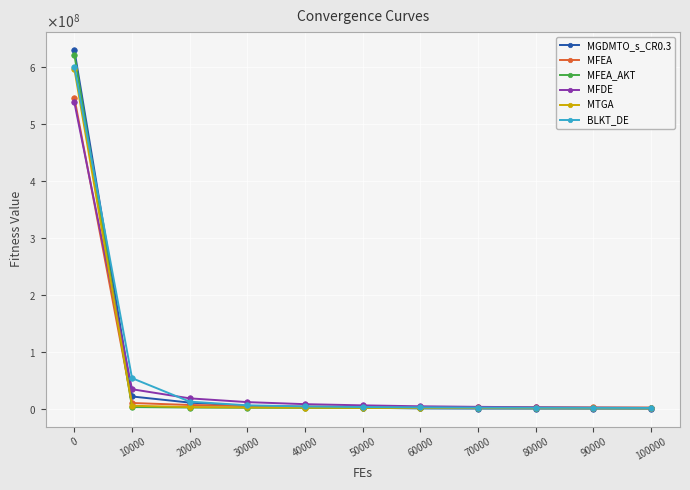

Between 0 and 80000, which series saw the biggest shift?

MGDMTO_s_CR0.3